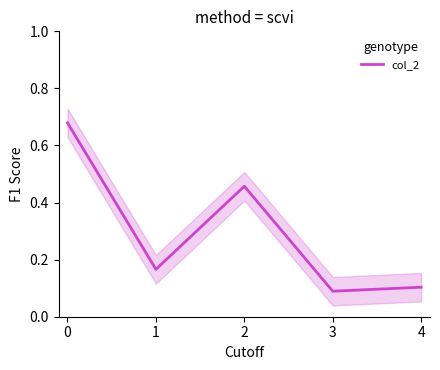

The col_2 series shows 0.3 at 2. True or false?

False